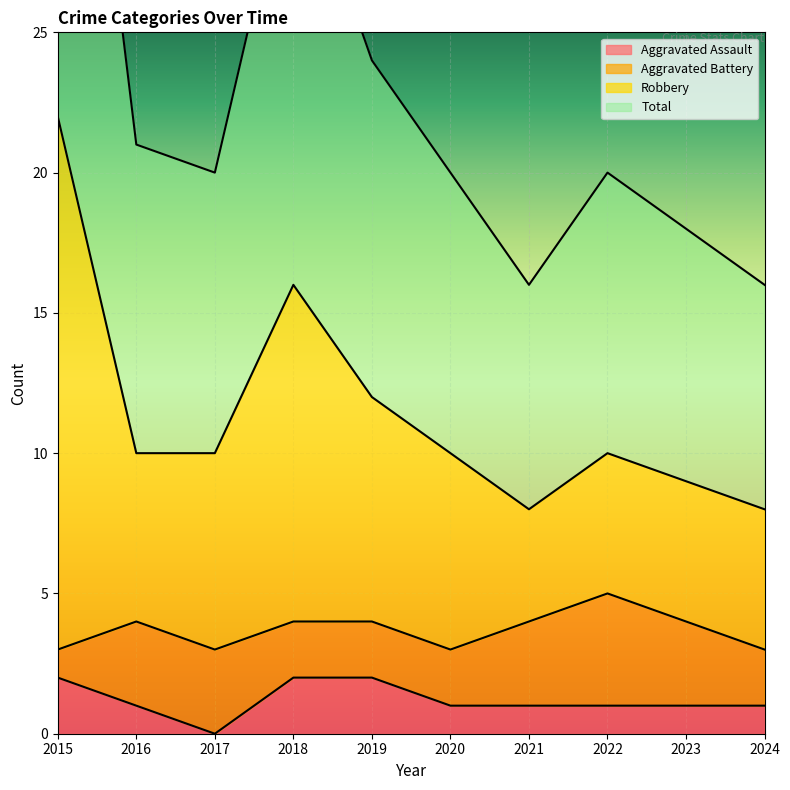

What is the difference between the highest and lowest values at 2017?

20